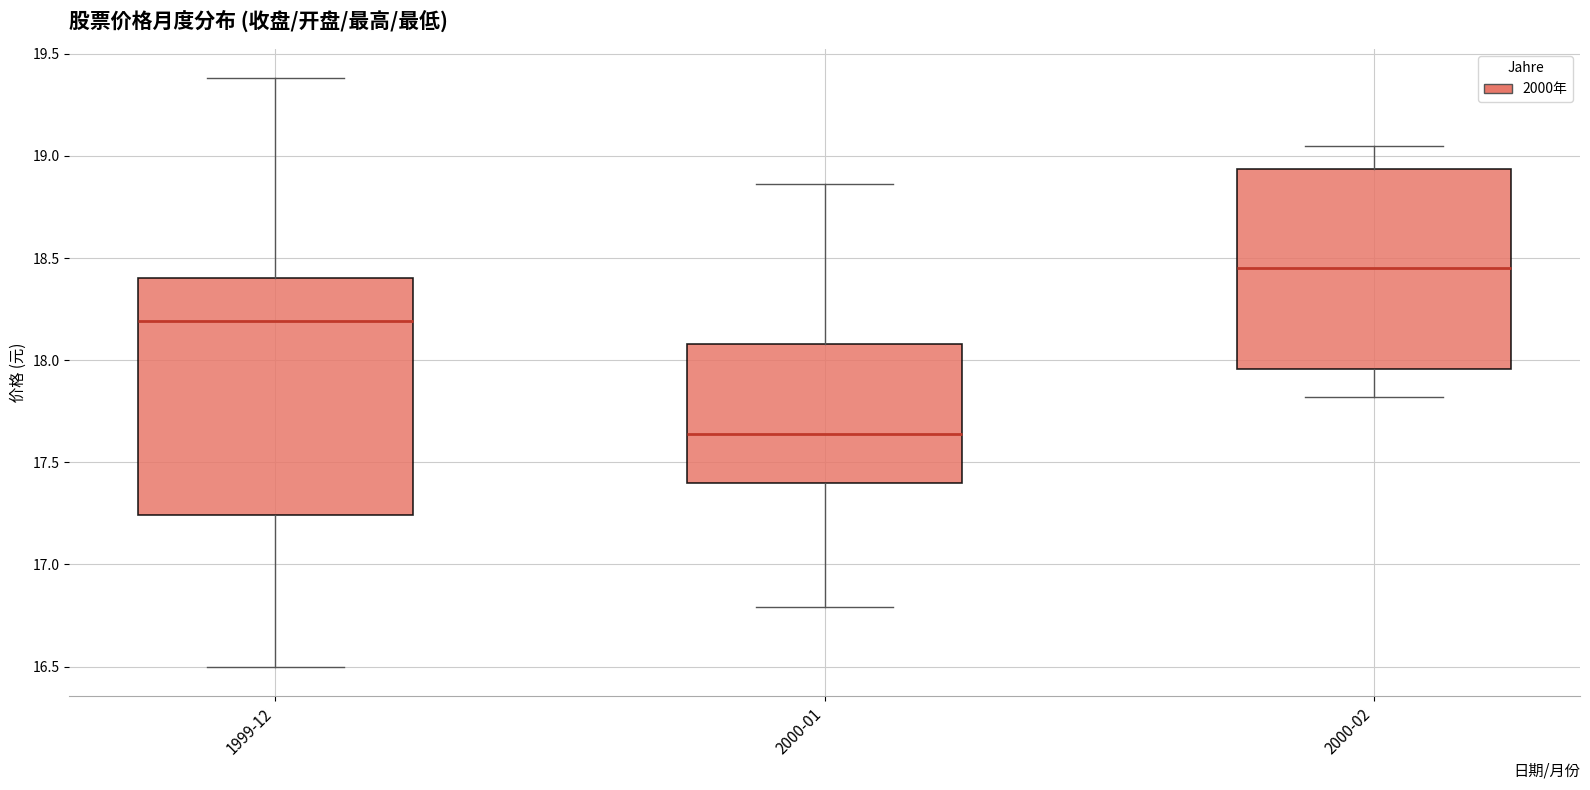

Reading left to right, transcribe this box plot: for each box, give where its median line is, the range the box spans, and where its two whiskers end, as read against the y-axis. The values are not printed on the chart, so give them approximately, as read against the axis.

1999-12: median 18.20, box 17.25 to 18.40, whiskers 16.50 to 19.40
2000-01: median 17.65, box 17.40 to 18.10, whiskers 16.80 to 18.85
2000-02: median 18.45, box 17.95 to 18.95, whiskers 17.80 to 19.05